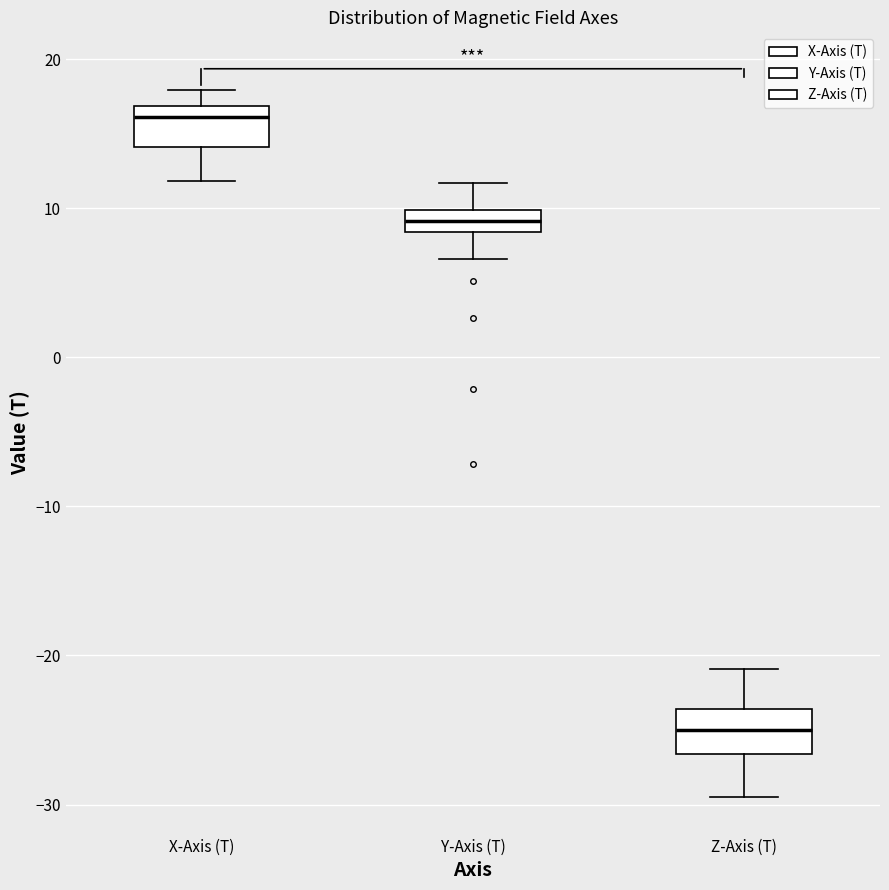

Which box has the highest median line?

X-Axis (T)